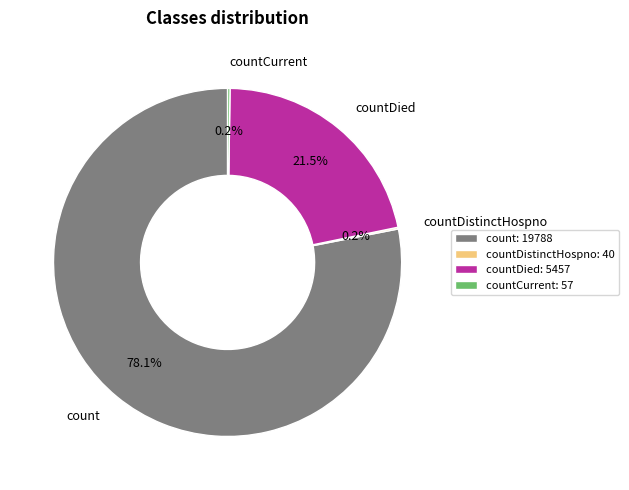

Which slice is the largest?

count